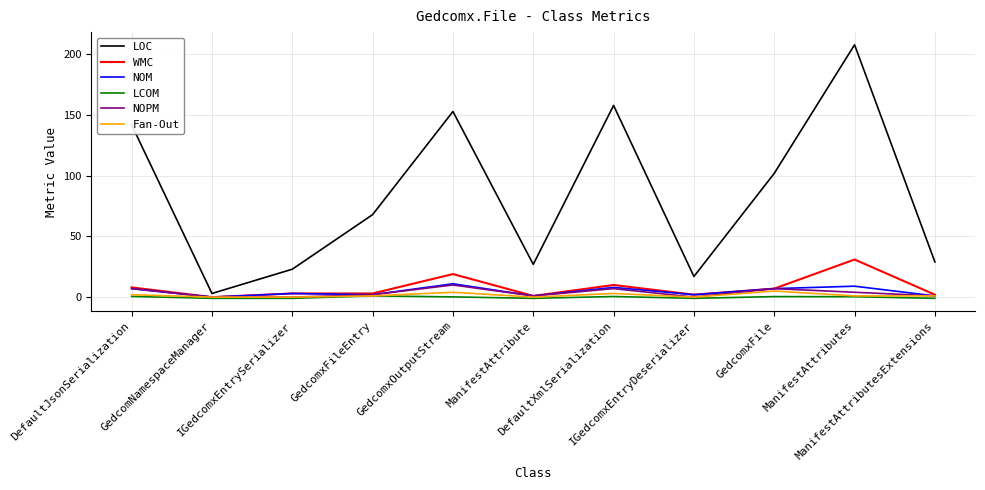

Does the chart have visible grid lines?

Yes